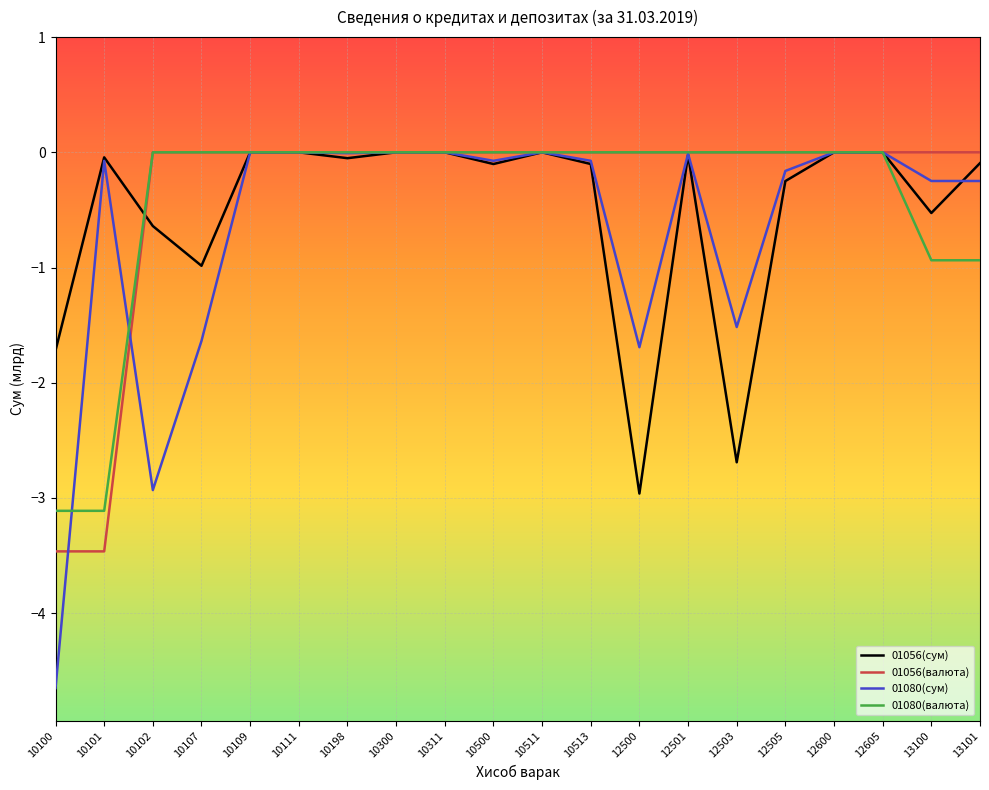

List the series in order of their overall mean, lowest first.

01080(сум), 01056(сум), 01080(валюта), 01056(валюта)